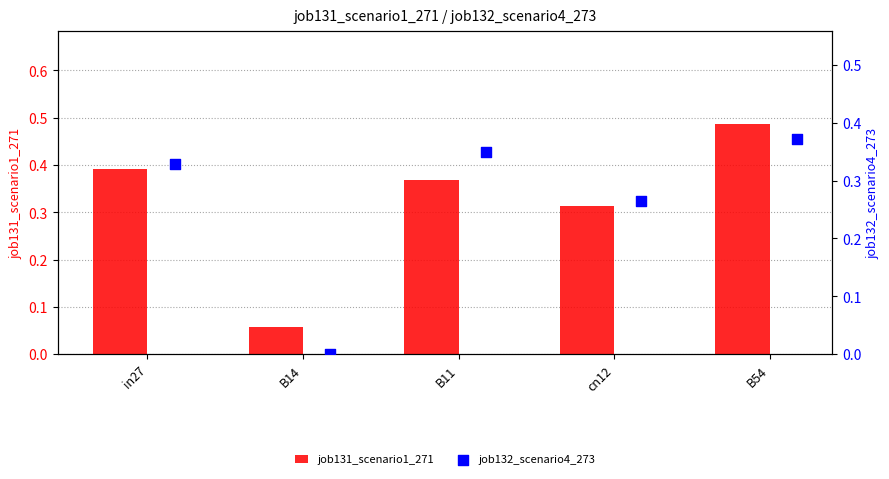

At which label does job131_scenario1_271 reach its peak?

B54